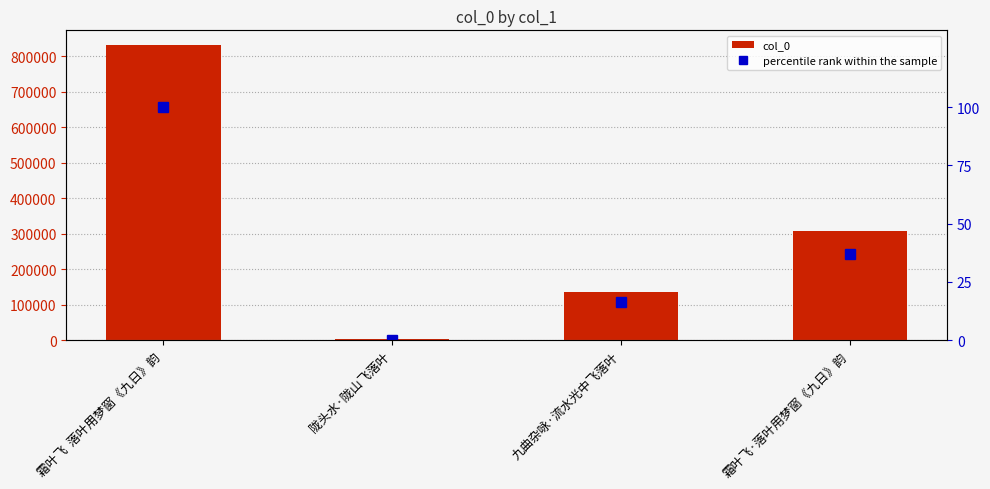

At how many categories does at least one series exceed 173267?

2